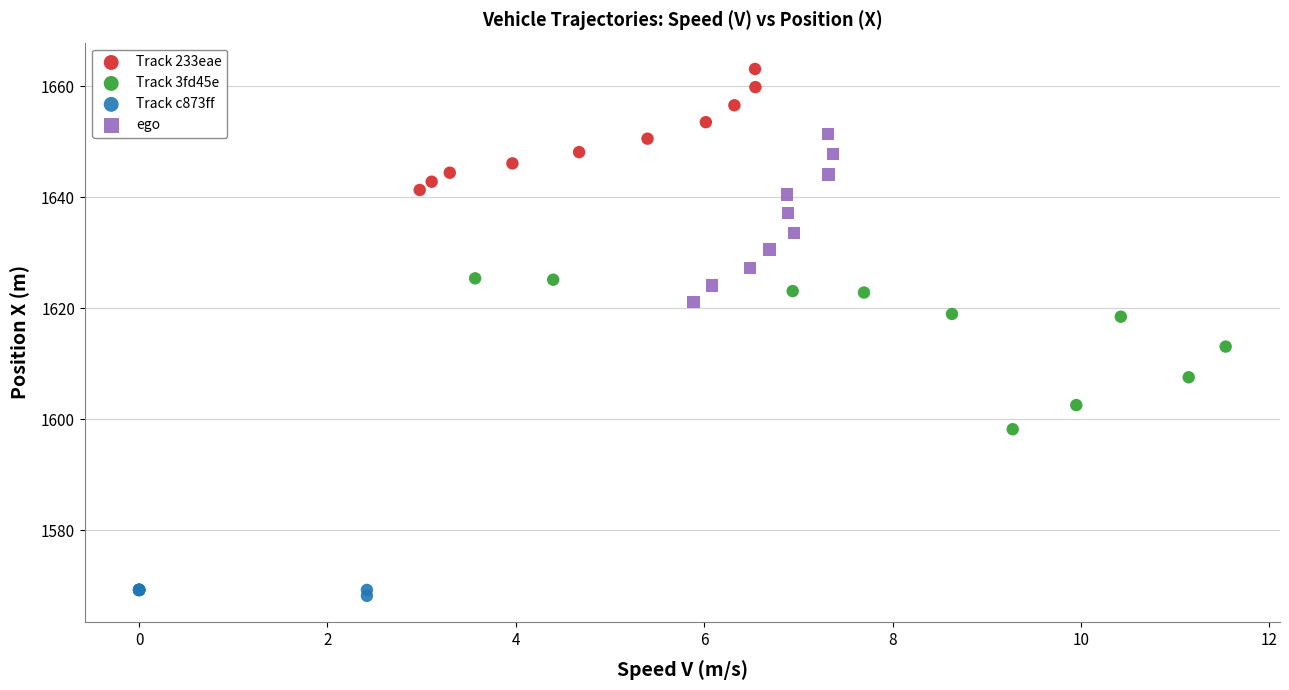

What are all the series names shown in the legend?

Track 233eae, Track 3fd45e, Track c873ff, ego